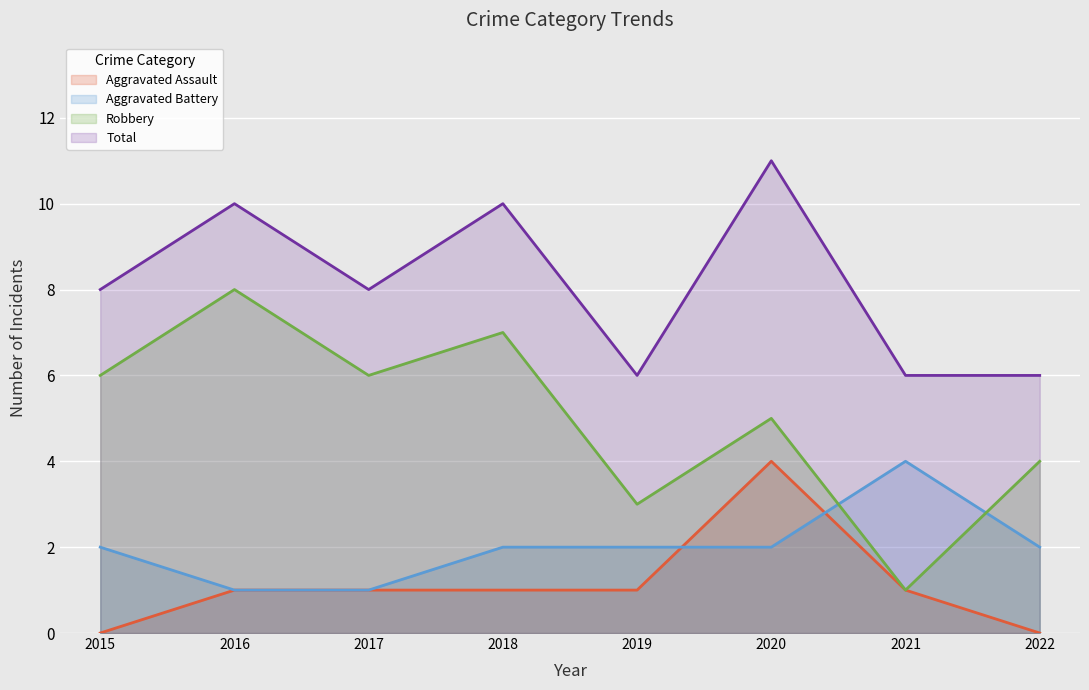

How many lines are shown in the chart?

4